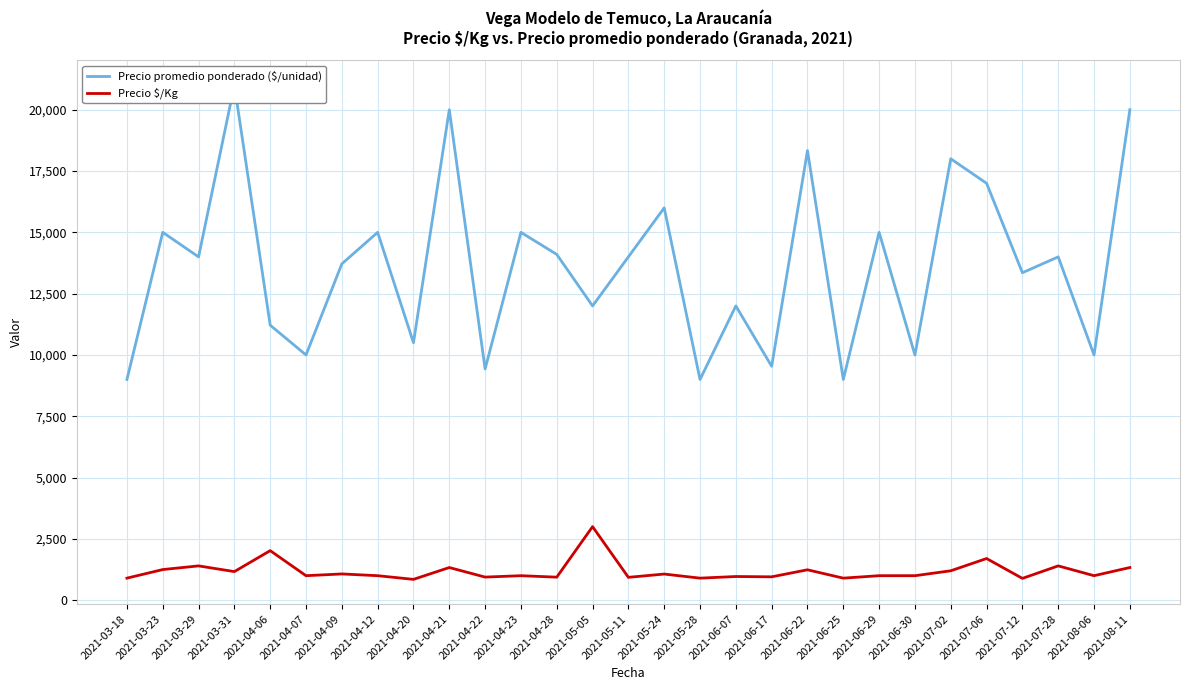

Reading left to right, extract all data points from this chart.

Precio promedio ponderado ($/unidad): 2021-03-18=9000.0	2021-03-23=15000.0	2021-03-29=14000.0	2021-03-31=21000.0	2021-04-06=11214.5	2021-04-07=10000.0	2021-04-09=13714.5	2021-04-12=15000.0	2021-04-20=10500.0	2021-04-21=20000.0	2021-04-22=9429.0	2021-04-23=15000.0	2021-04-28=14100.0	2021-05-05=12000.0	2021-05-11=14000.0	2021-05-24=16000.0	2021-05-28=9000.0	2021-06-07=12000.0	2021-06-17=9538.0	2021-06-22=18333.3	2021-06-25=9000.0	2021-06-29=15000.0	2021-06-30=10000.0	2021-07-02=18000.0	2021-07-06=17000.0	2021-07-12=13353.0	2021-07-28=14000.0	2021-08-06=10000.0	2021-08-11=20000.0
Precio $/Kg: 2021-03-18=900.0	2021-03-23=1250.0	2021-03-29=1400.0	2021-03-31=1167.0	2021-04-06=2021.5	2021-04-07=1000.0	2021-04-09=1071.5	2021-04-12=1000.0	2021-04-20=850.0	2021-04-21=1333.0	2021-04-22=943.0	2021-04-23=1000.0	2021-04-28=940.0	2021-05-05=3000.0	2021-05-11=933.0	2021-05-24=1067.0	2021-05-28=900.0	2021-06-07=966.5	2021-06-17=954.0	2021-06-22=1240.7	2021-06-25=900.0	2021-06-29=1000.0	2021-06-30=1000.0	2021-07-02=1200.0	2021-07-06=1700.0	2021-07-12=890.0	2021-07-28=1400.0	2021-08-06=1000.0	2021-08-11=1333.0